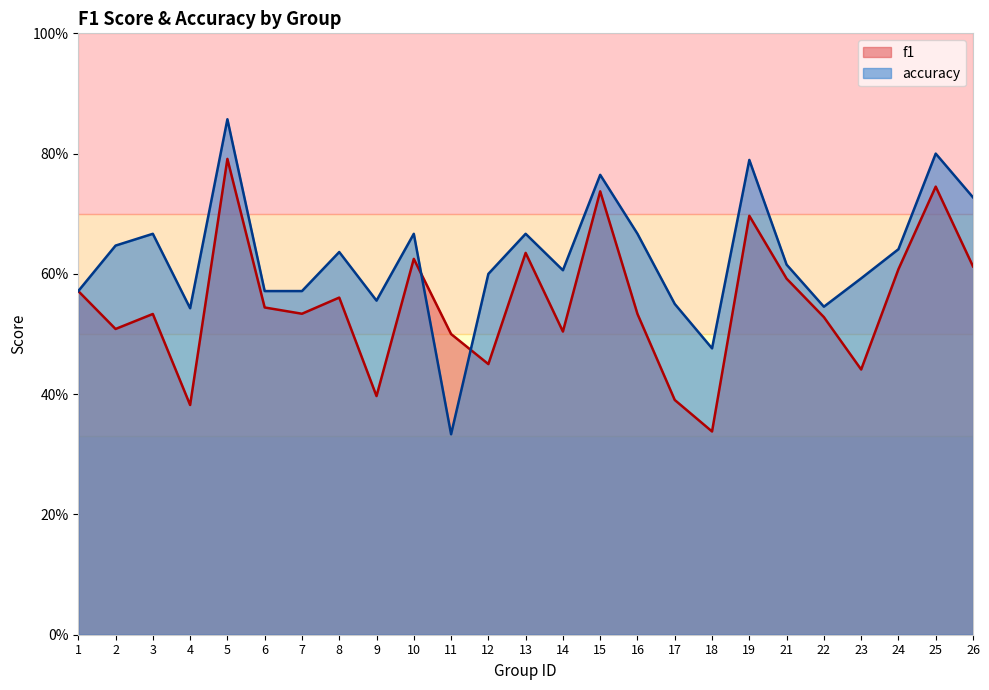

Count the f1 values in the range 0 to 1.

25